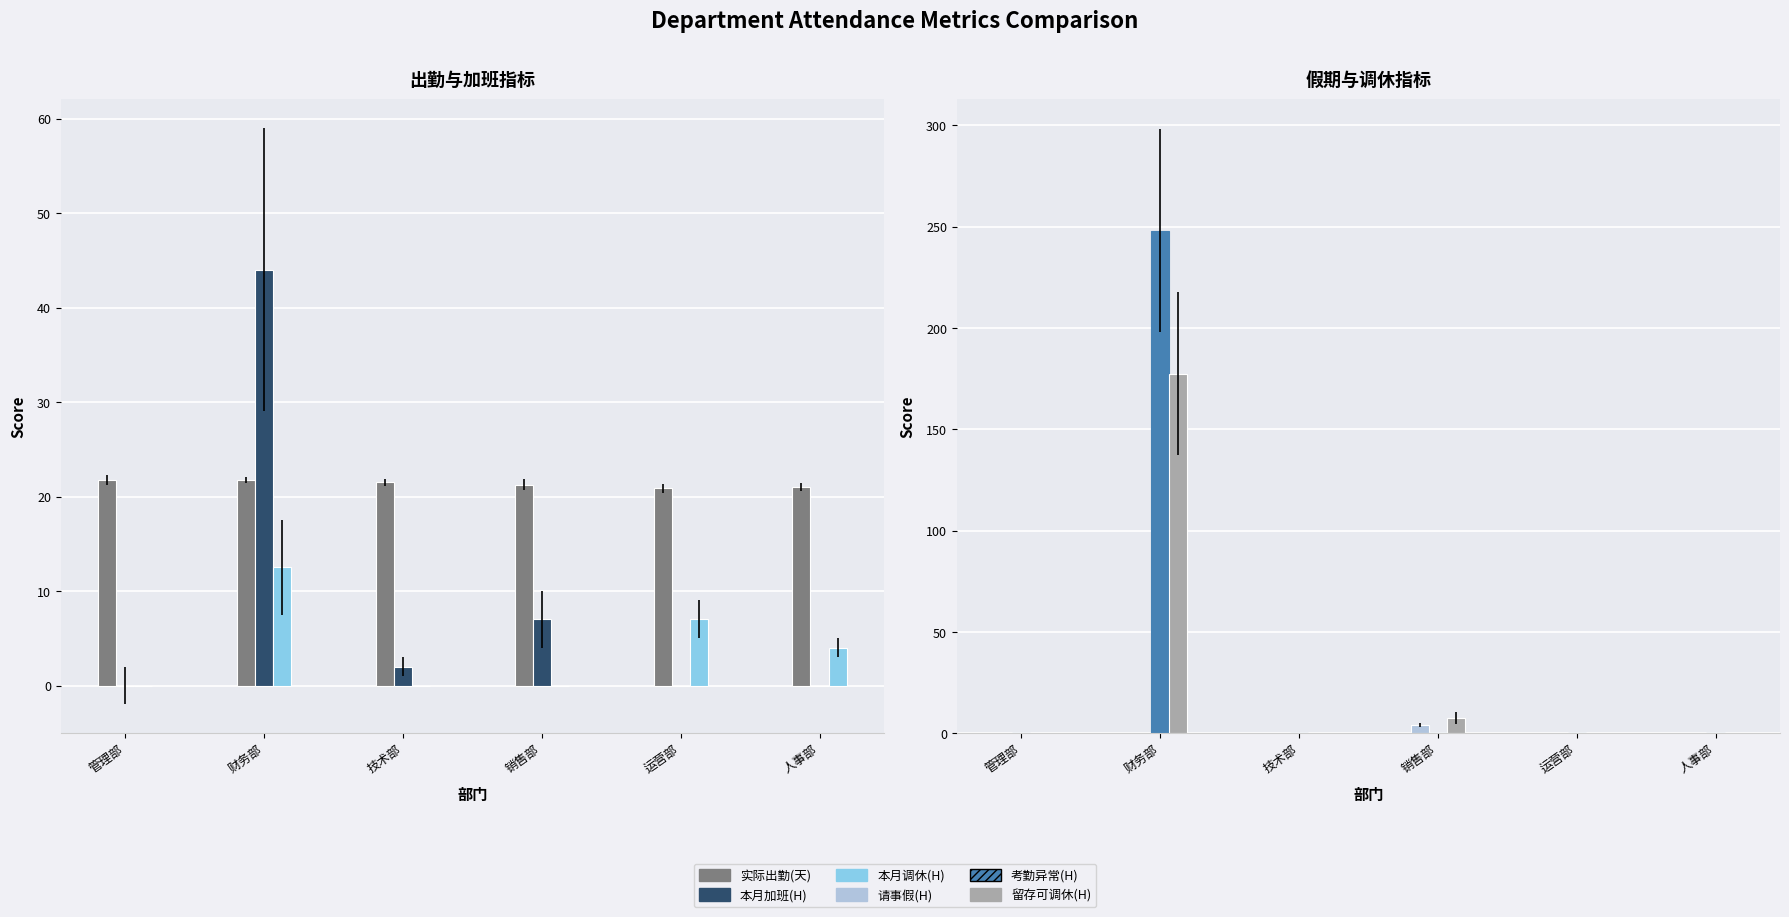

Reading left to right, transcribe all the data shown in this chart.

实际出勤(天): 管理部=21.8	财务部=21.8	技术部=21.5	销售部=21.2	运营部=20.9	人事部=21.0
本月加班(H): 管理部=0.0	财务部=44.0	技术部=2.0	销售部=7.0	运营部=0.0	人事部=0.0
本月调休(H): 管理部=0.0	财务部=12.5	技术部=0.0	销售部=0.0	运营部=7.0	人事部=4.0
请事假(H): 管理部=0.0	财务部=0.0	技术部=0.0	销售部=4.0	运营部=0.0	人事部=0.0
考勤异常(H): 管理部=0.0	财务部=248.0	技术部=0.0	销售部=0.0	运营部=0.0	人事部=0.0
留存可调休(H): 管理部=0.0	财务部=177.5	技术部=0.0	销售部=7.5	运营部=0.0	人事部=0.0